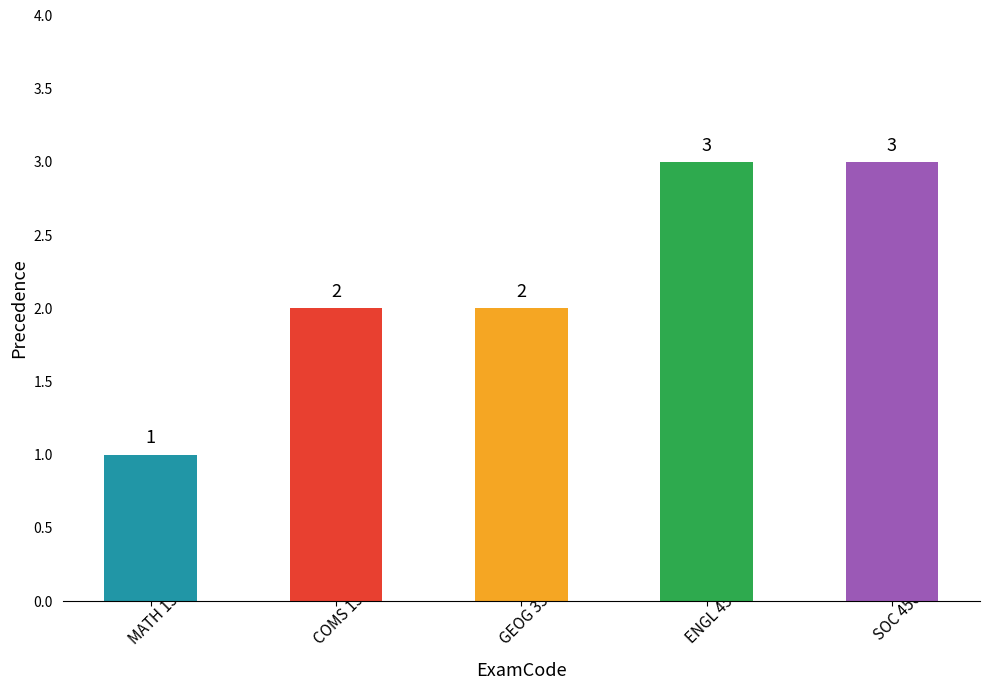

What position from the left is ENGL 456?

4